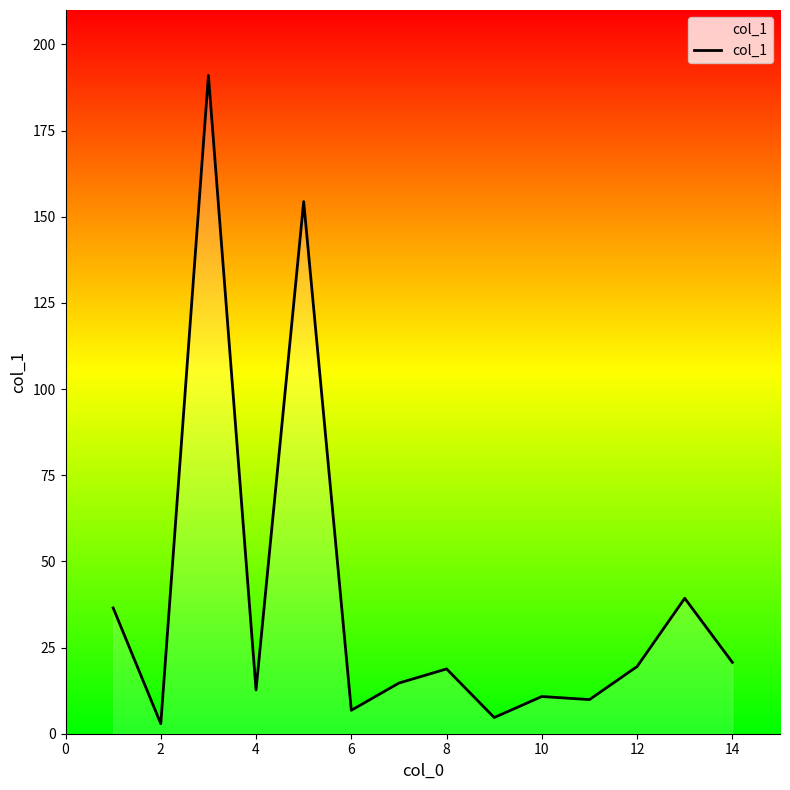

What is the greatest value displayed?

191.0